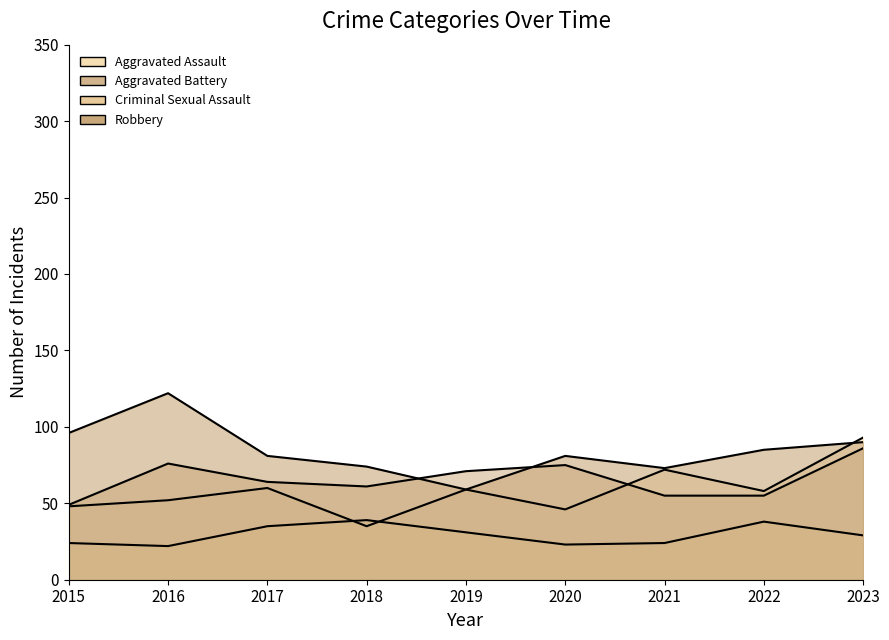

At which label does Aggravated Assault reach its minimum?

2018